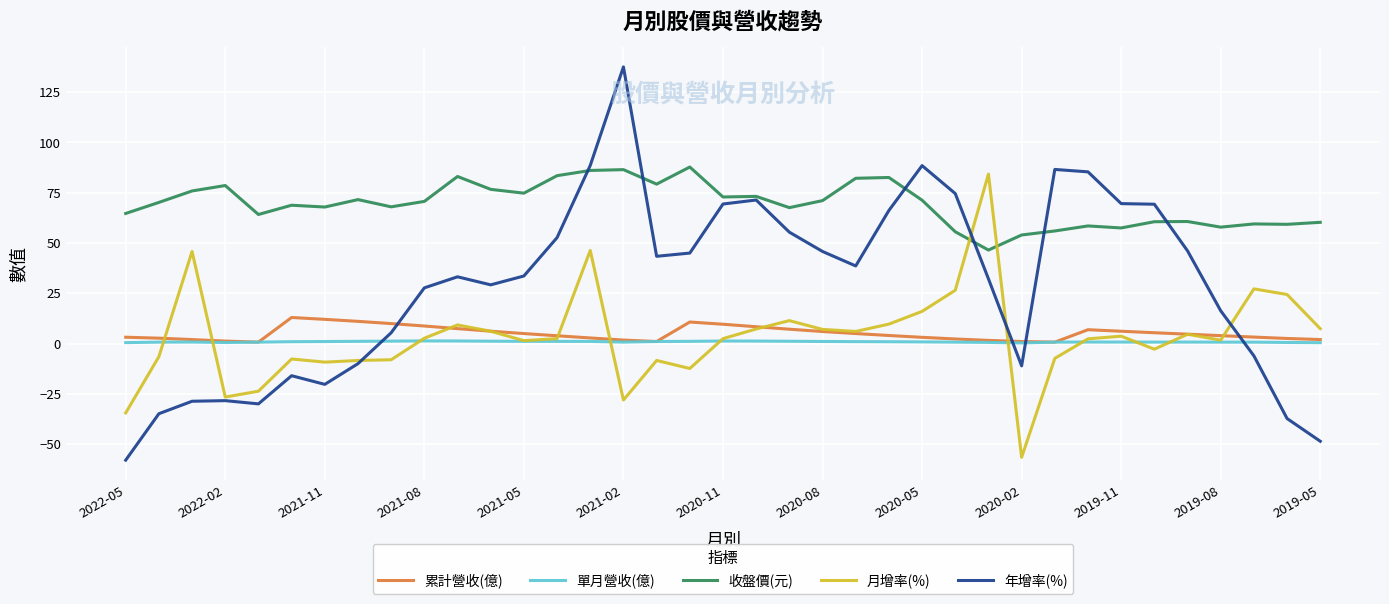

Which series has the widest spread of values?

年增率(%)